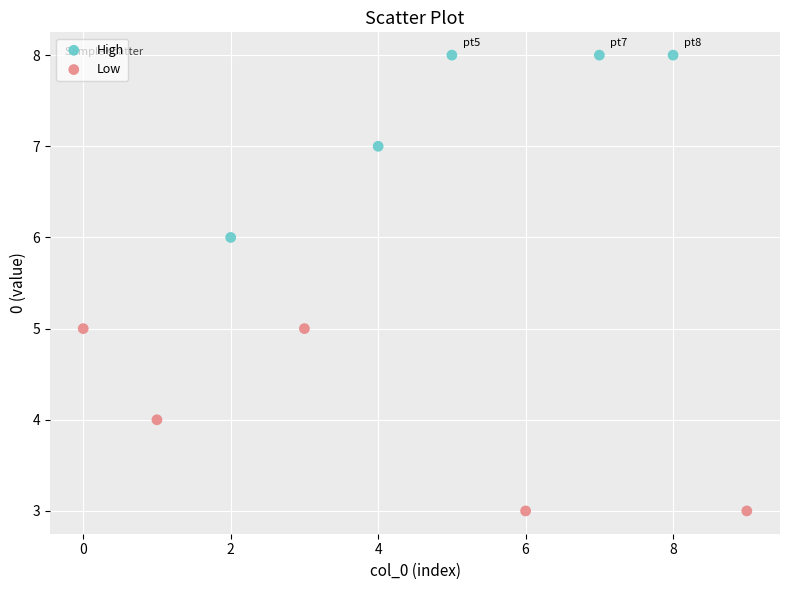

Which series reaches the maximum Y coordinate?

High